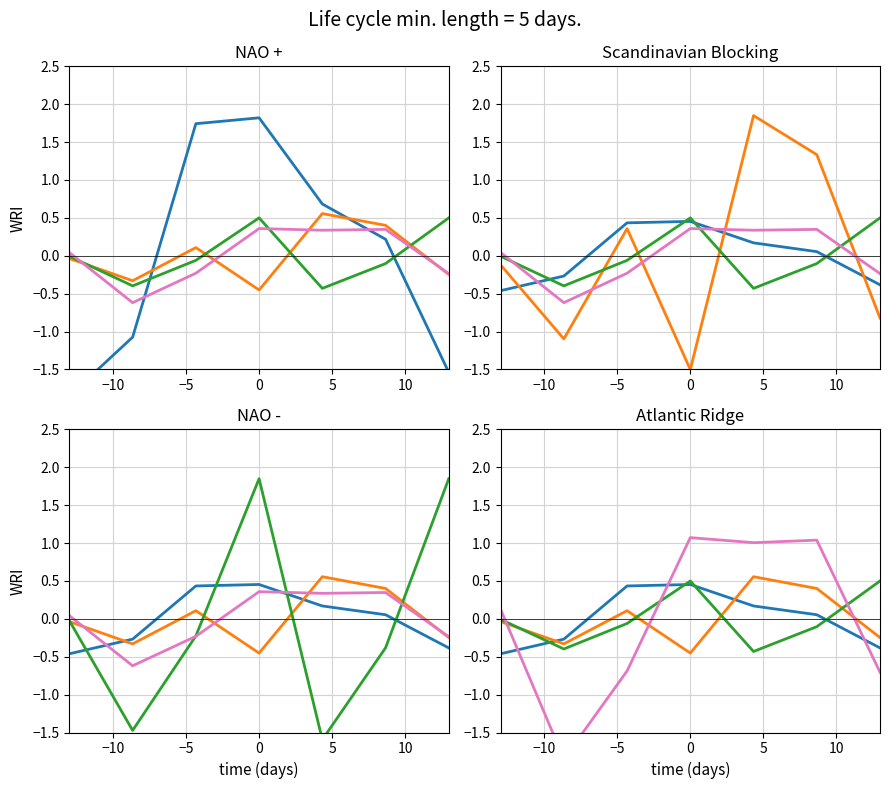

What is the label of the 3rd point from the left?

−5